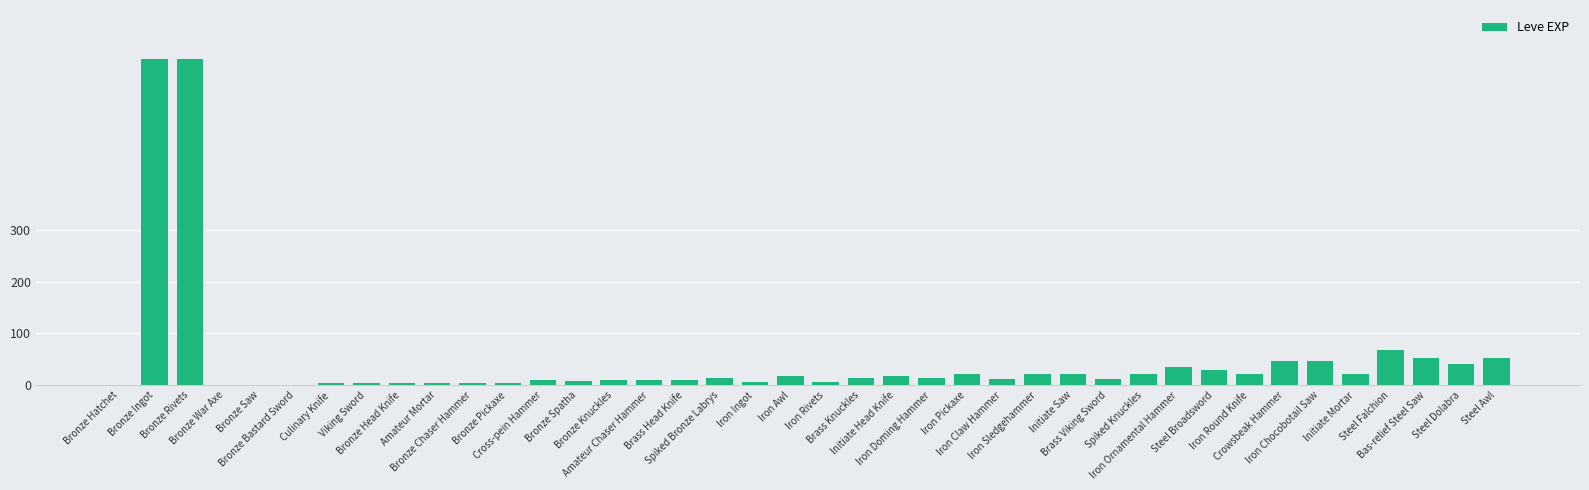

What is the maximum value shown in the chart?

630